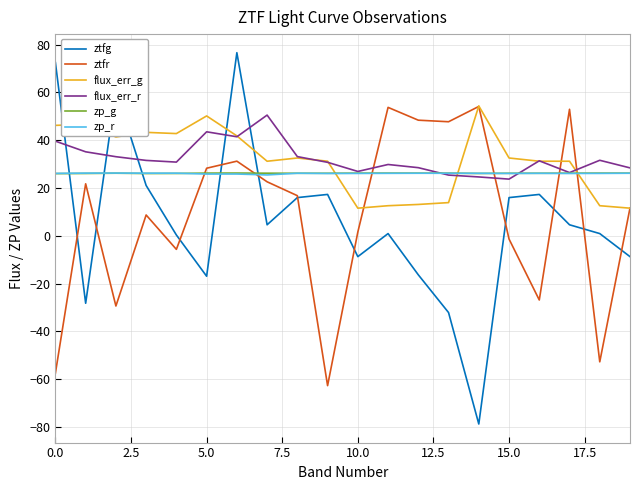

Which series has the largest range (max minus min)?

ztfg